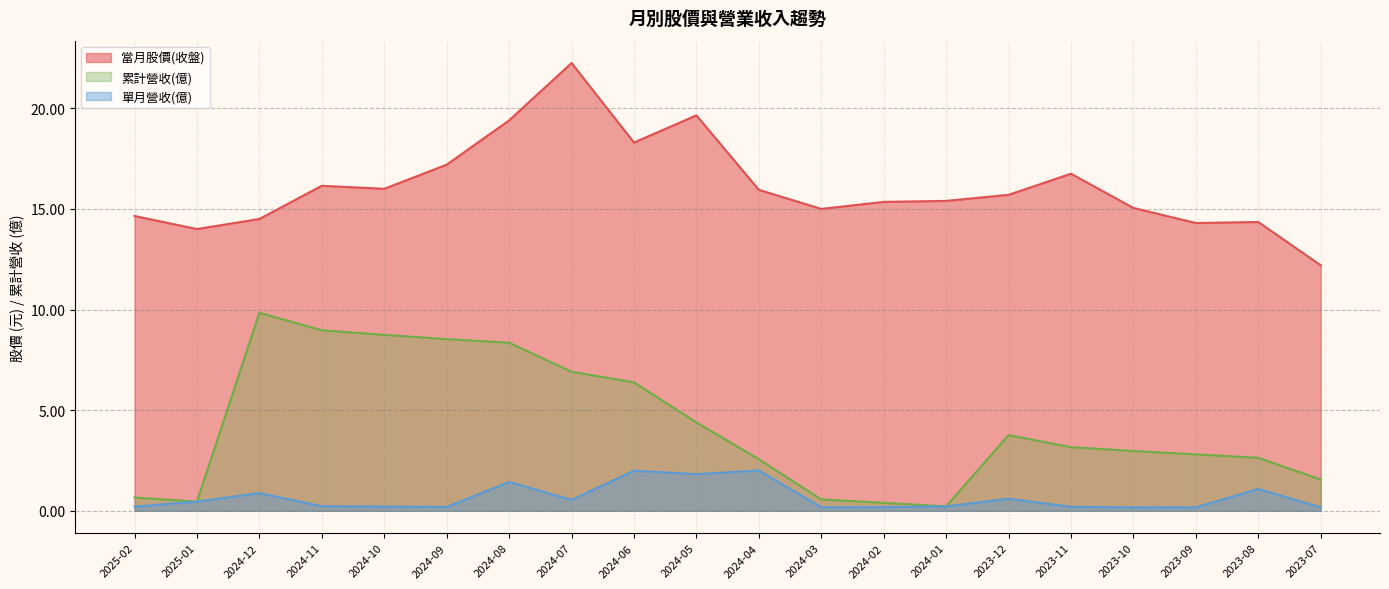

True or false: 累計營收(億) has more than 1 interior local peaks.

True